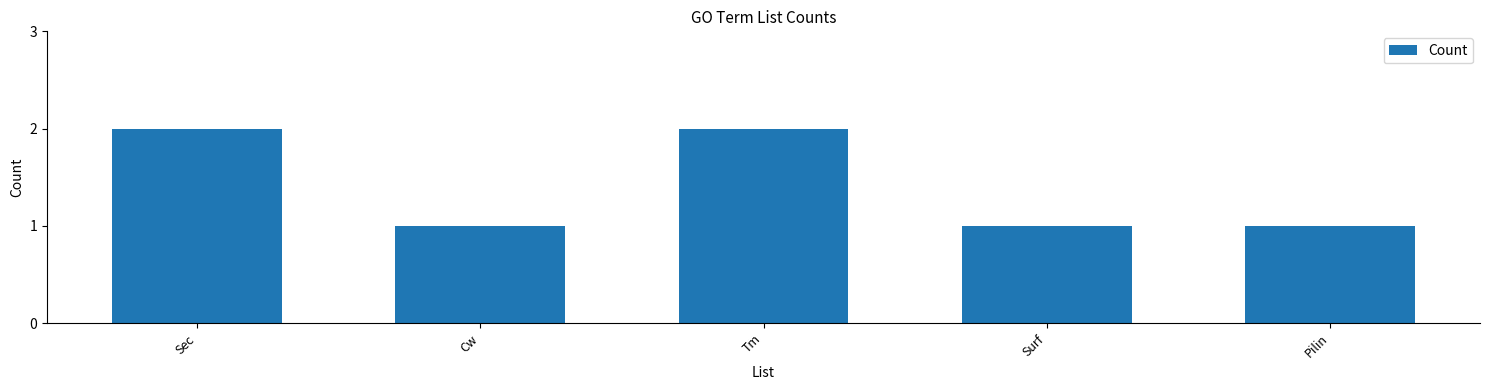

The value at Pilin is 1. True or false?

True